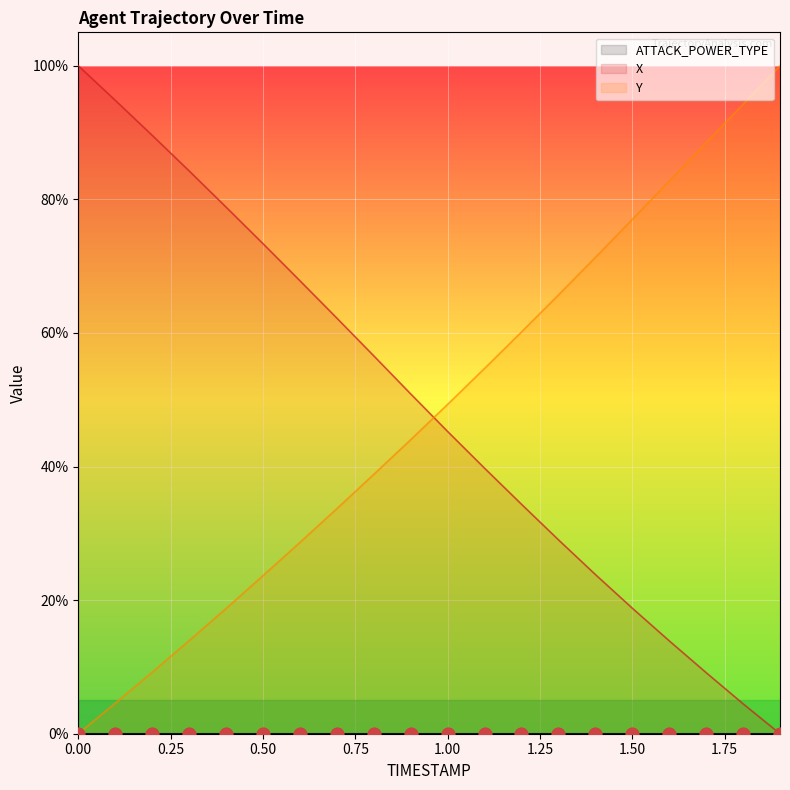

Is the value of Y at 1.5 greater than the value of X at 0.3?

No